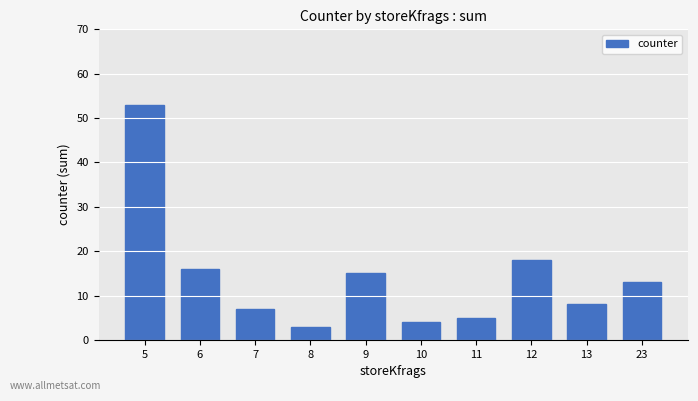

Reading right to left, extract all data points from this chart.

13	8	18	5	4	15	3	7	16	53